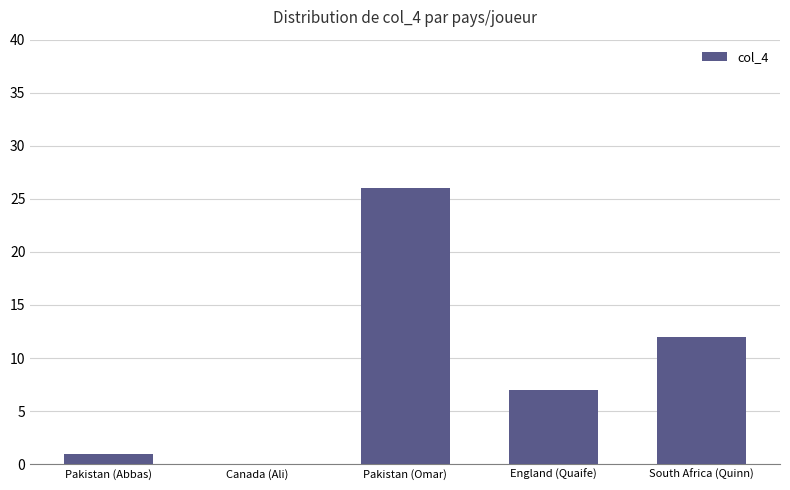

Approximately how many times larger is the value at South Africa (Quinn) compared to Pakistan (Abbas)?

12.0